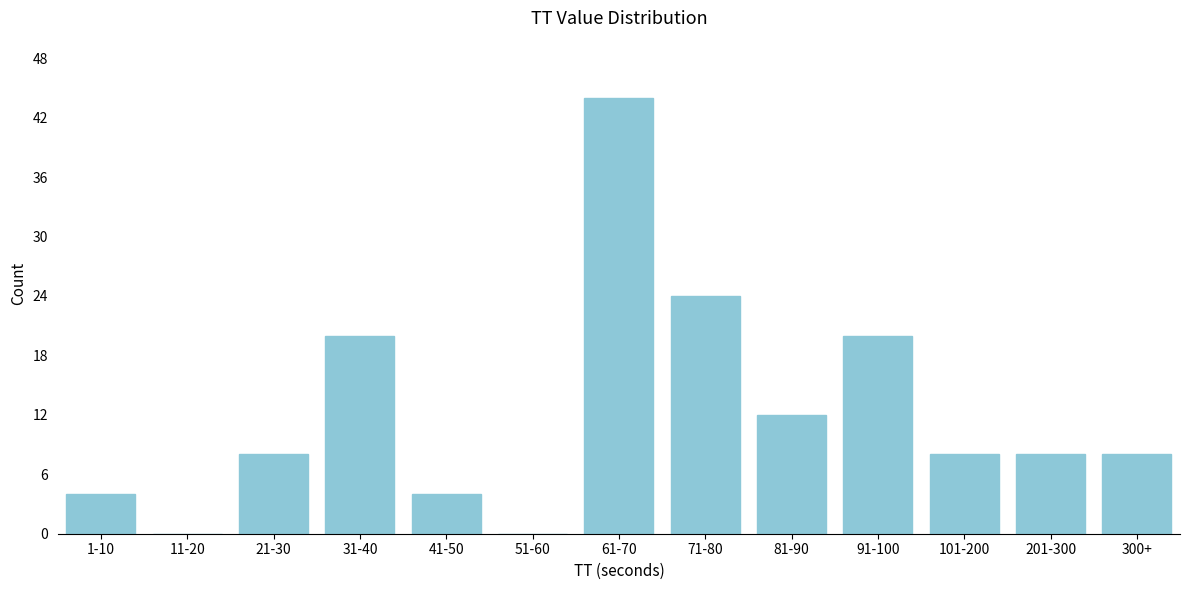

Reading right to left, transcribe all the data shown in this chart.

300+=8	201-300=8	101-200=8	91-100=20	81-90=12	71-80=24	61-70=44	51-60=0	41-50=4	31-40=20	21-30=8	11-20=0	1-10=4